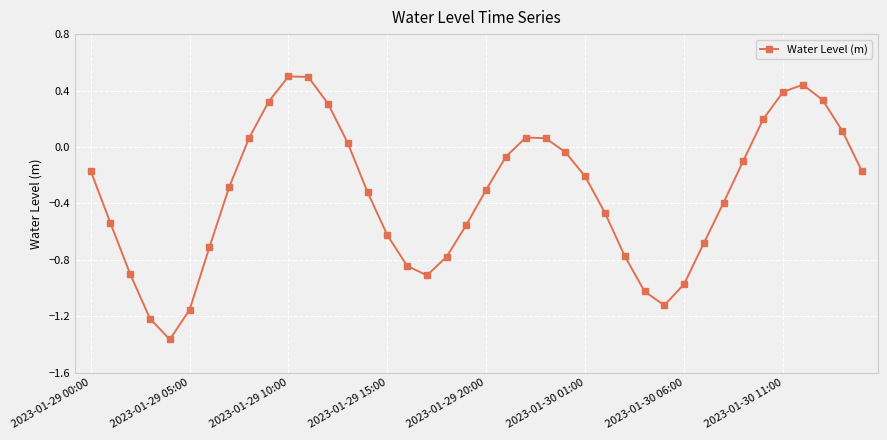

What is the difference between the second highest and second lowest values?

1.7